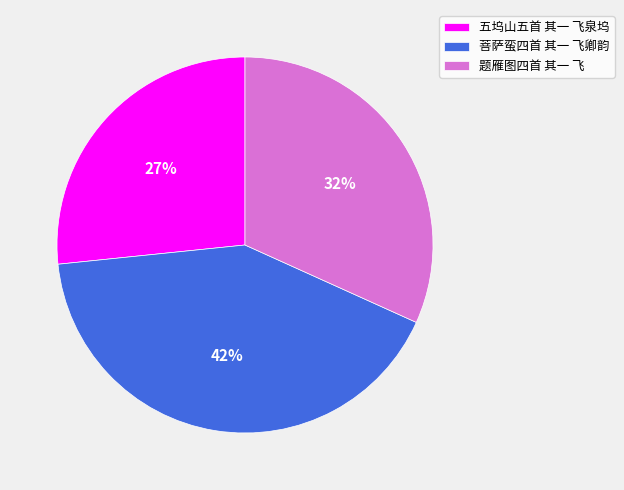

To the nearest percent, what percentage of the pie is 菩萨蛮四首 其一 飞卿韵?

42%